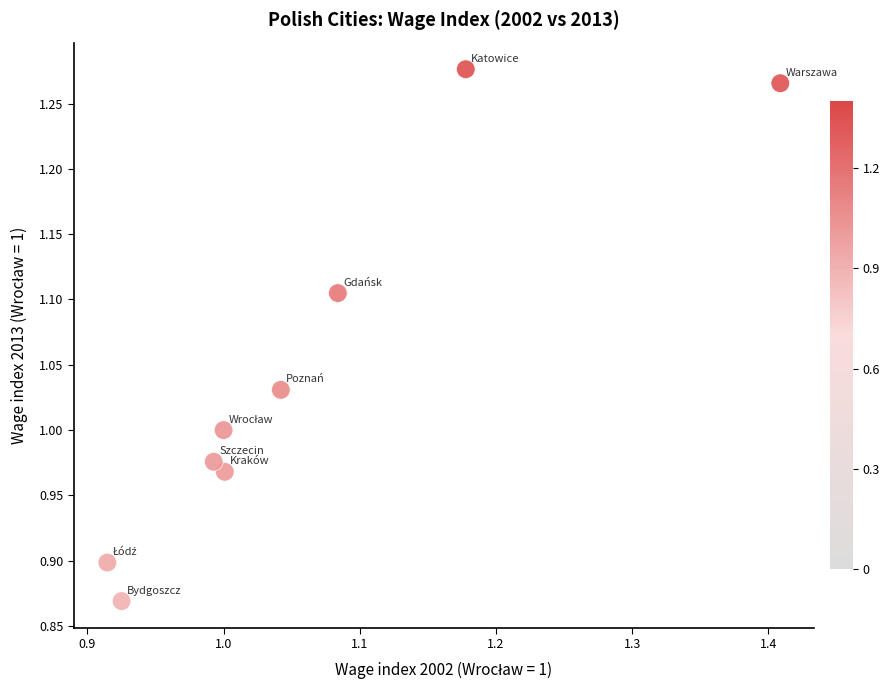

What is the range of X values (max minus min)?

0.5